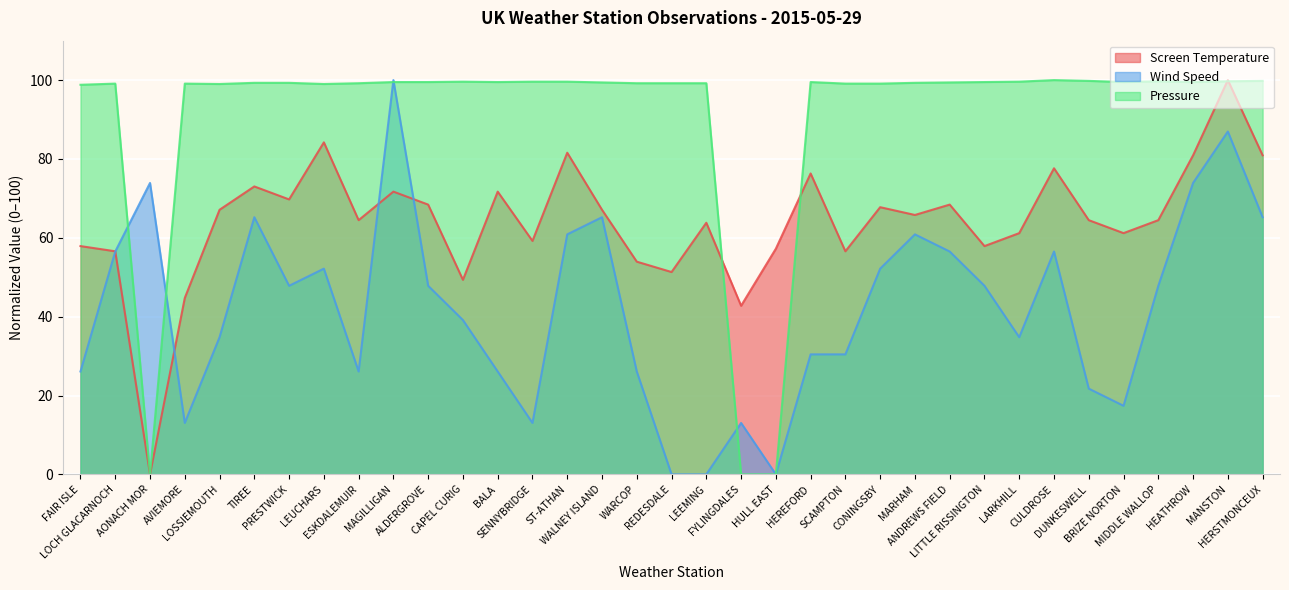

Which series ends up on top after the final intersection of Screen Temperature and Pressure?

Pressure